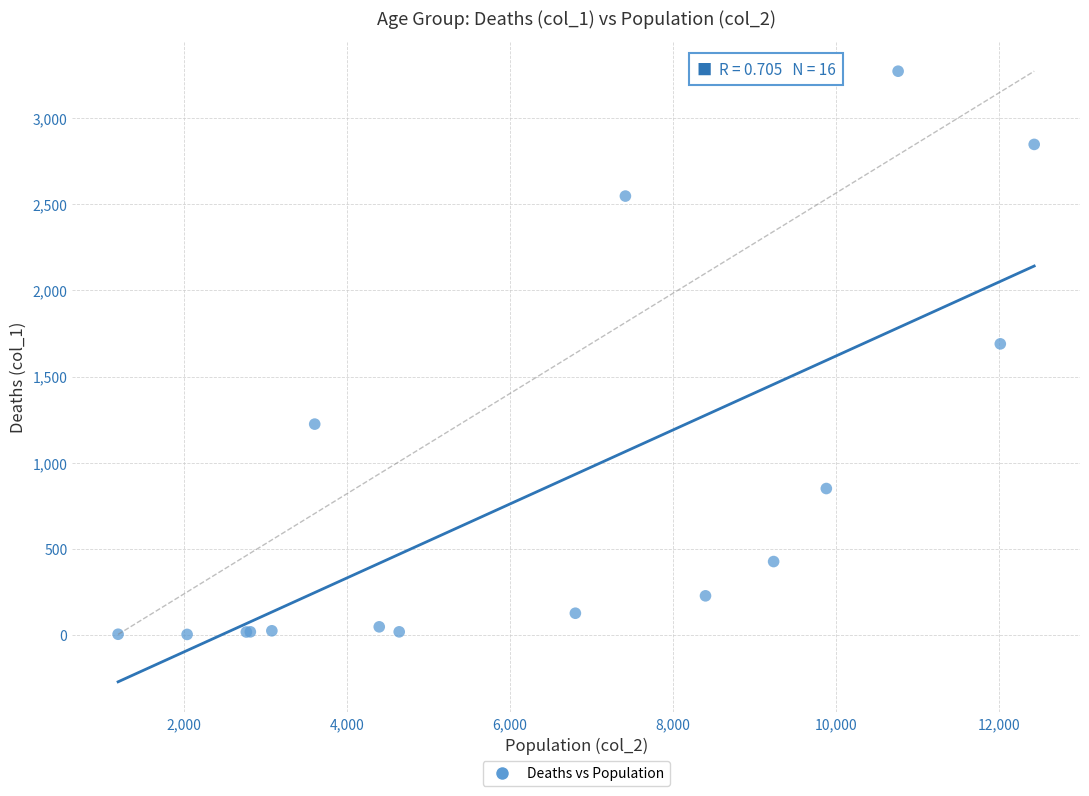

What Y value in the scatter plot is closest to 1638?

1690